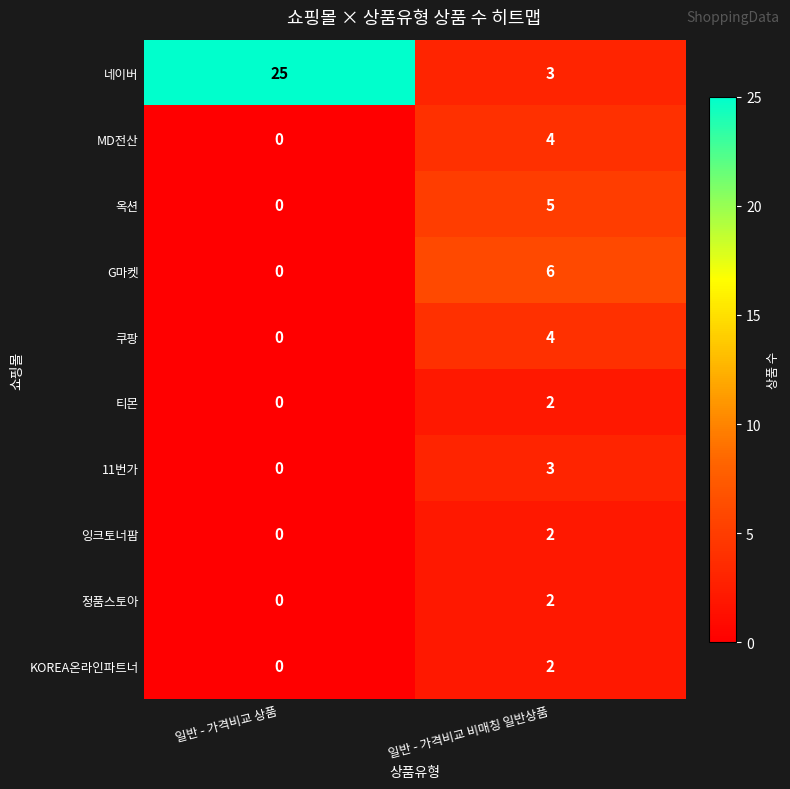

Reading left to right, list all the values displayed in this chart.

네이버: 25	3
MD전산: 0	4
옥션: 0	5
G마켓: 0	6
쿠팡: 0	4
티몬: 0	2
11번가: 0	3
잉크토너팜: 0	2
정품스토아: 0	2
KOREA온라인파트너: 0	2